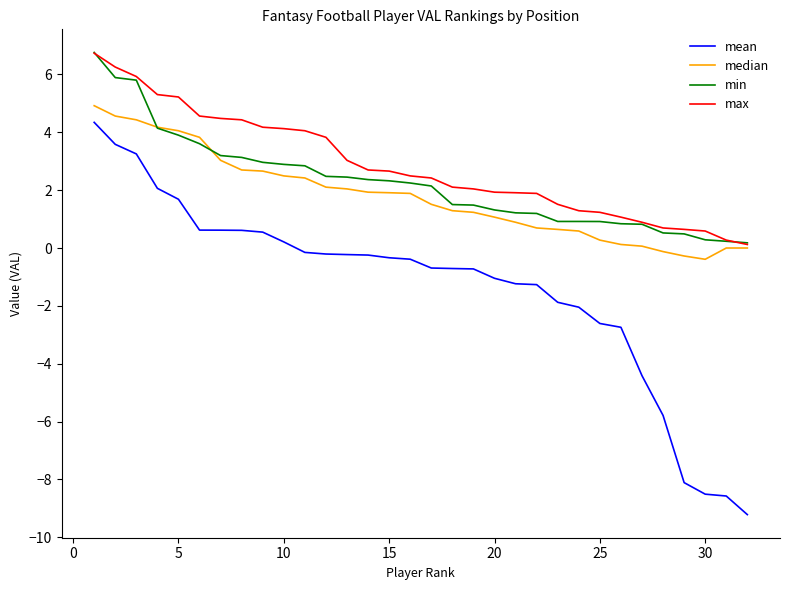

What are all the series names shown in the legend?

mean, median, min, max